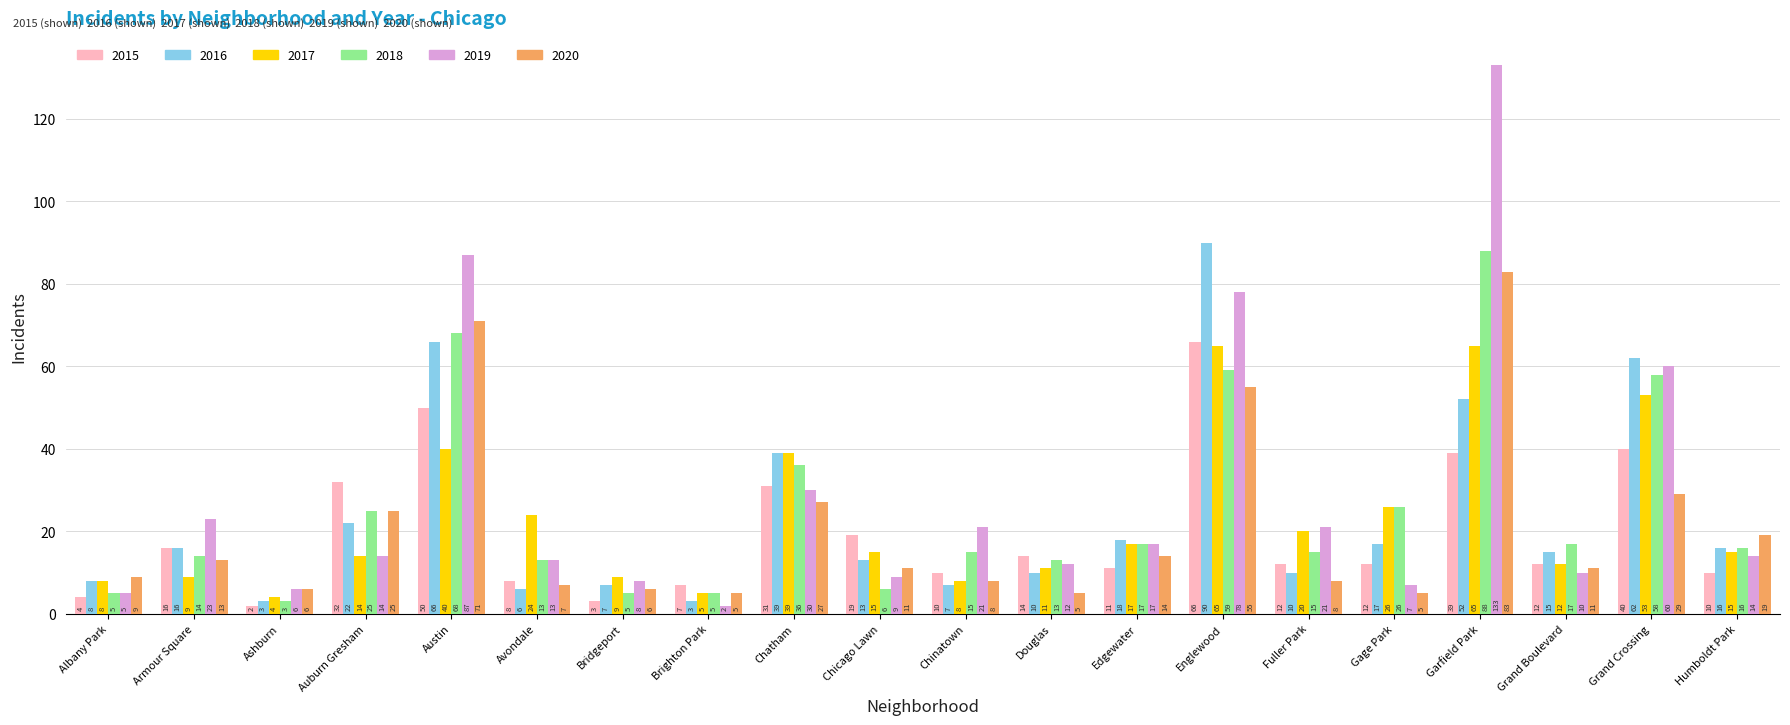

What is the label of the 5th bar from the left?

Austin